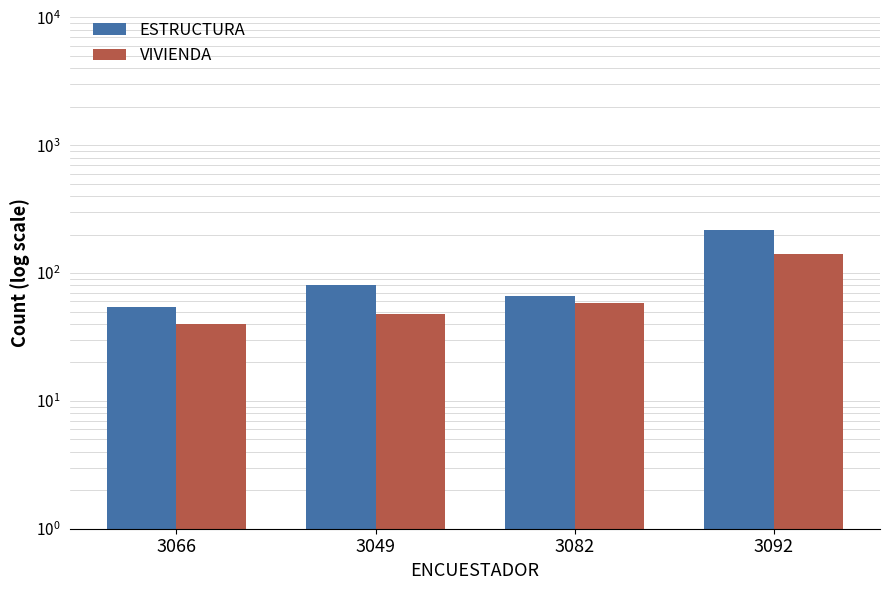

Which category has the lowest value in the VIVIENDA series?

3066